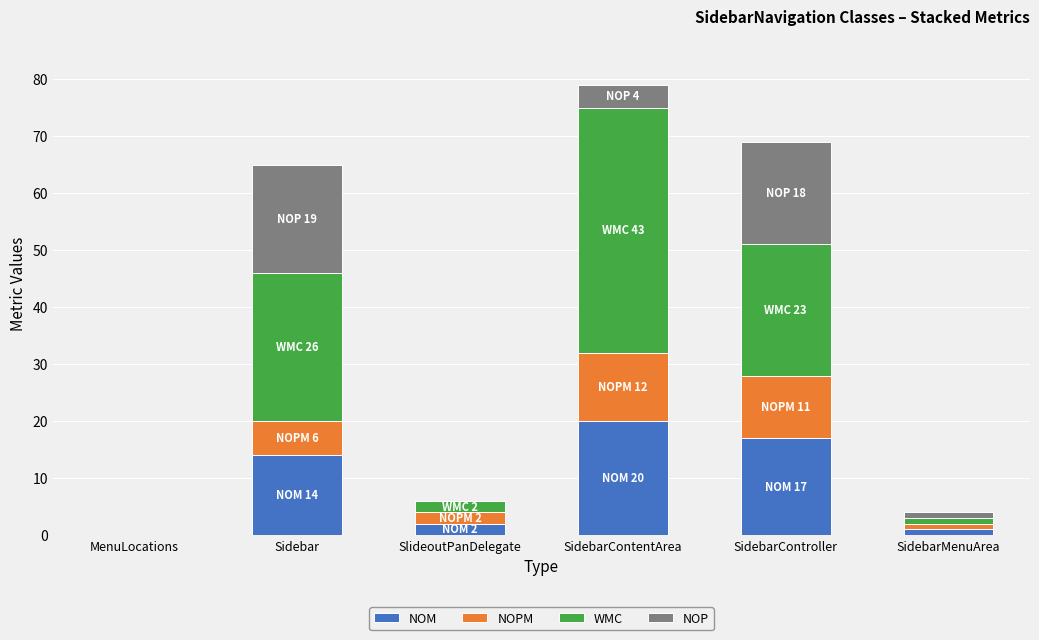

The value of NOM at SlideoutPanDelegate is 2. True or false?

True